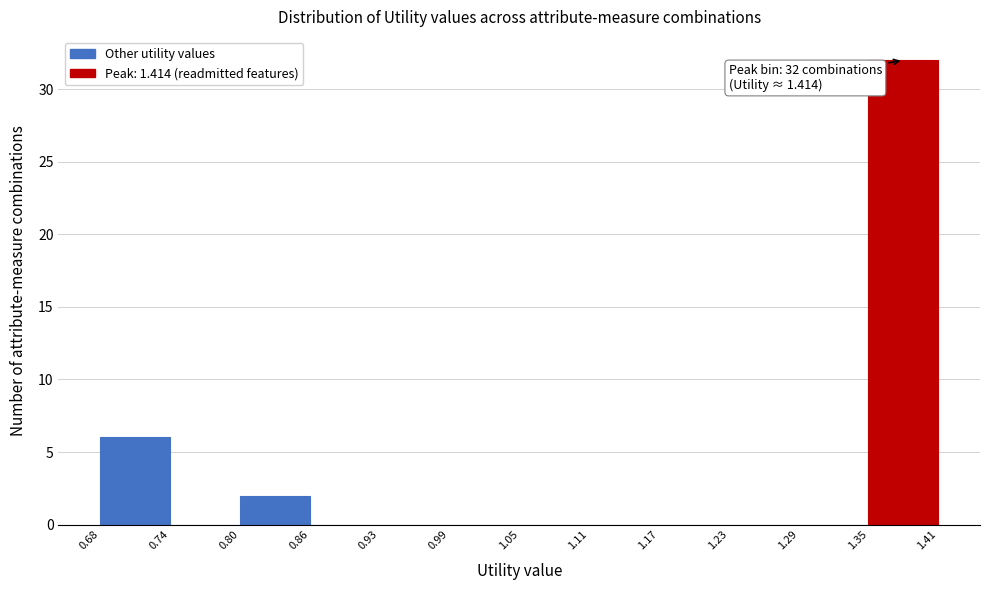

Which range on the x-axis has the tallest bar?

1.35 to 1.41